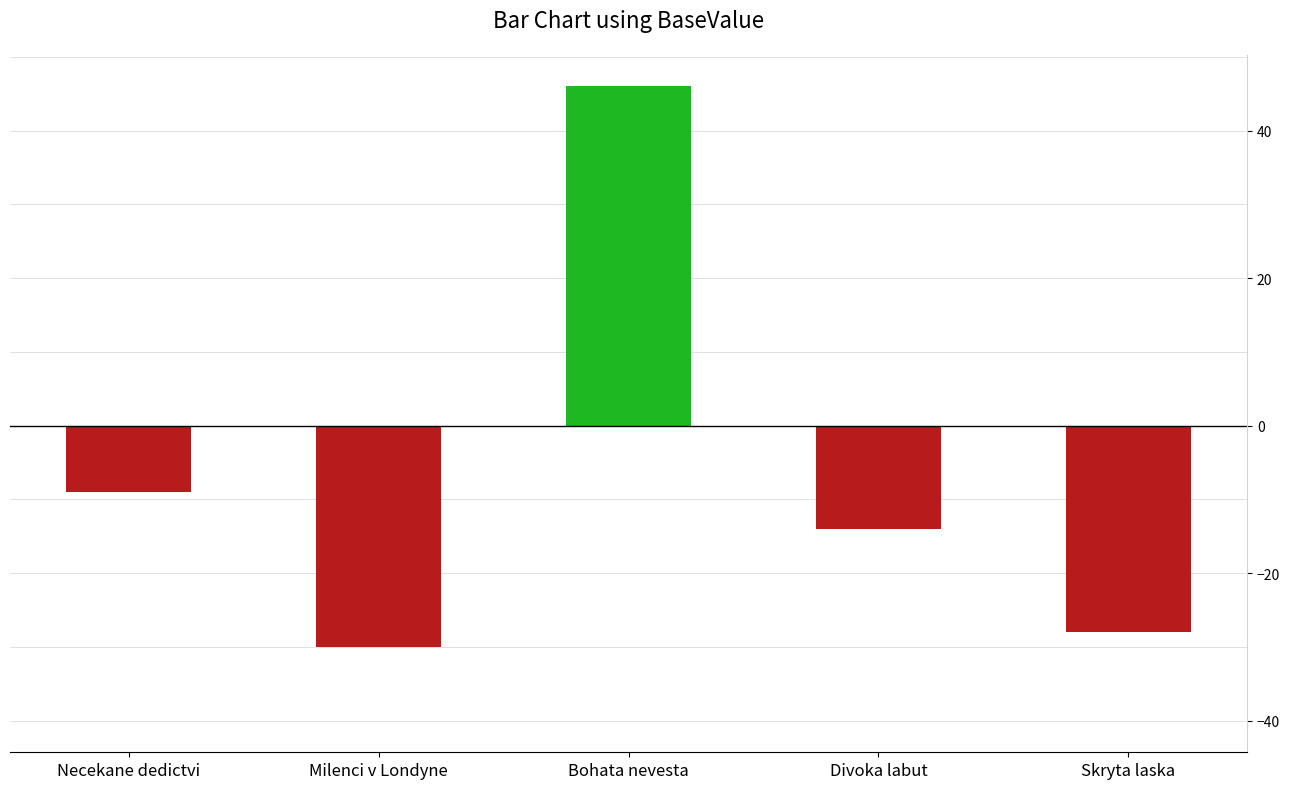

Reading left to right, transcribe all the data shown in this chart.

-9	-30	46	-14	-28